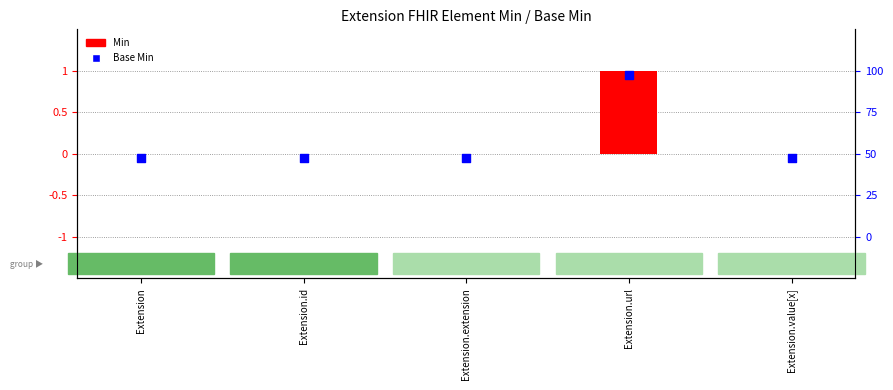

Is the value of Base Min at Extension greater than the value of Min at Extension.url?

No